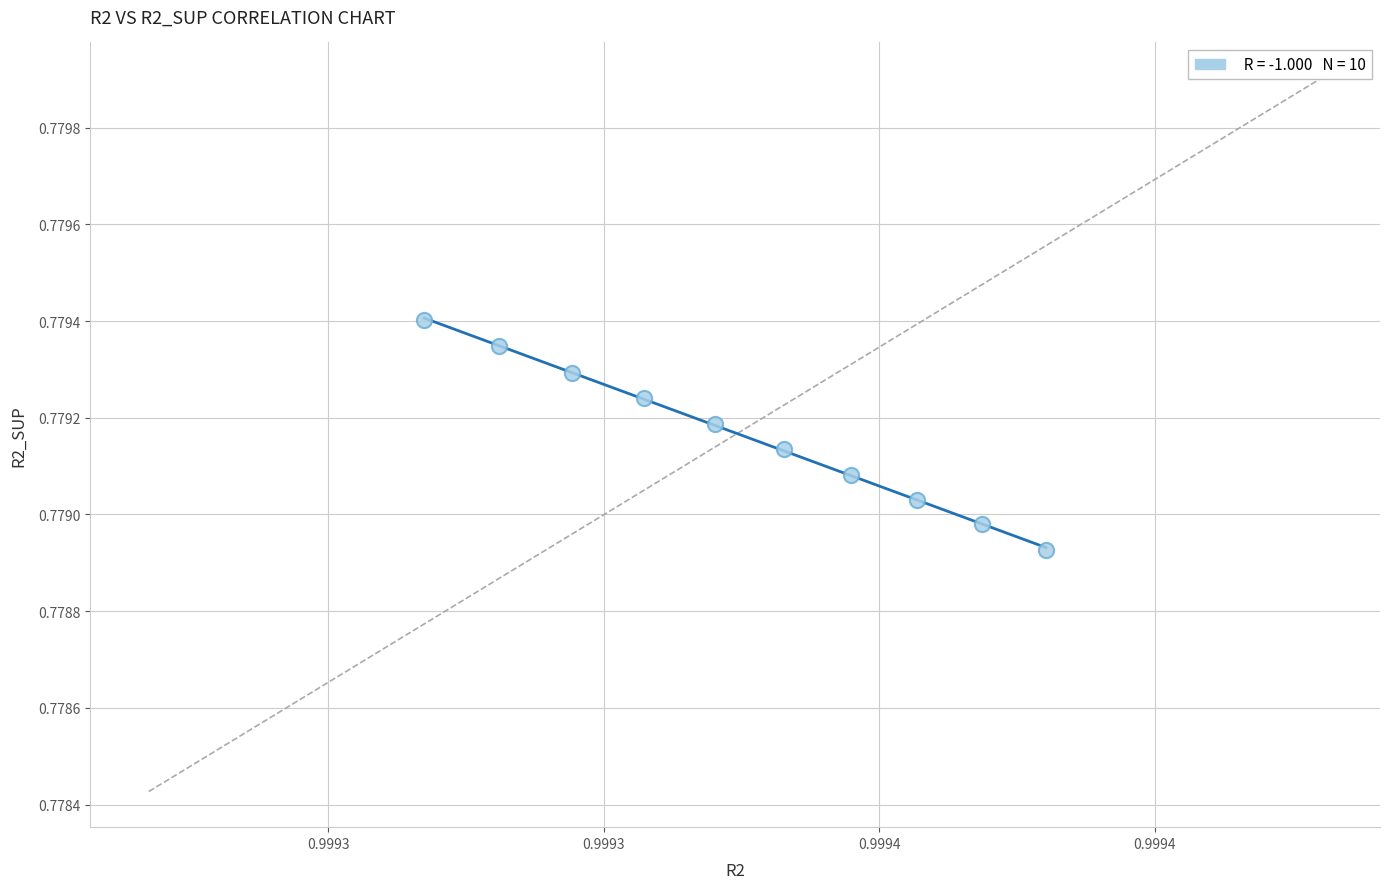

What is the average X value?

1.0